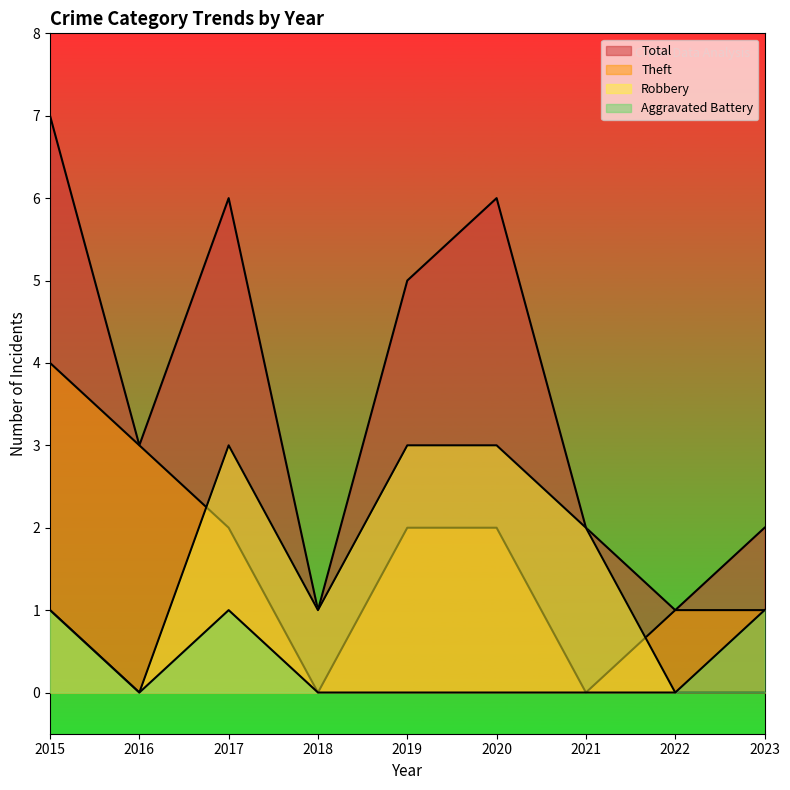

In Total, how many points are higher than both neighbors (excluding endpoints)?

2